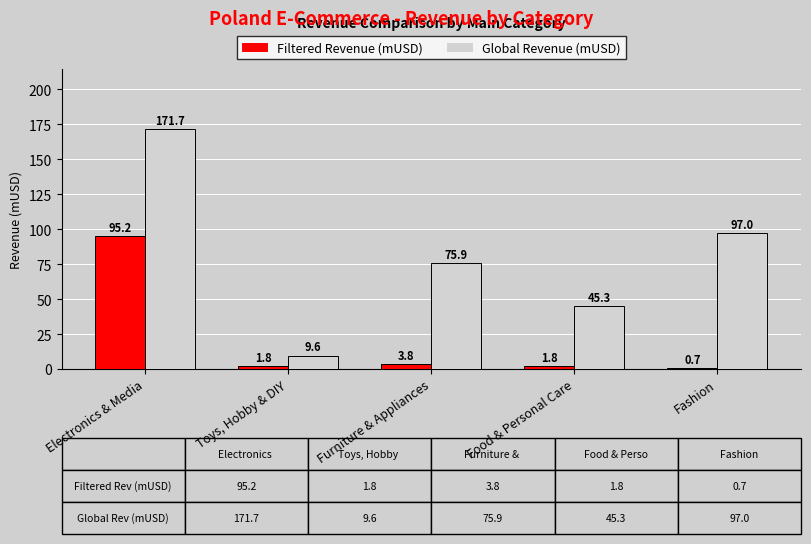

What is the total value across all series at Electronics & Media?

266.9